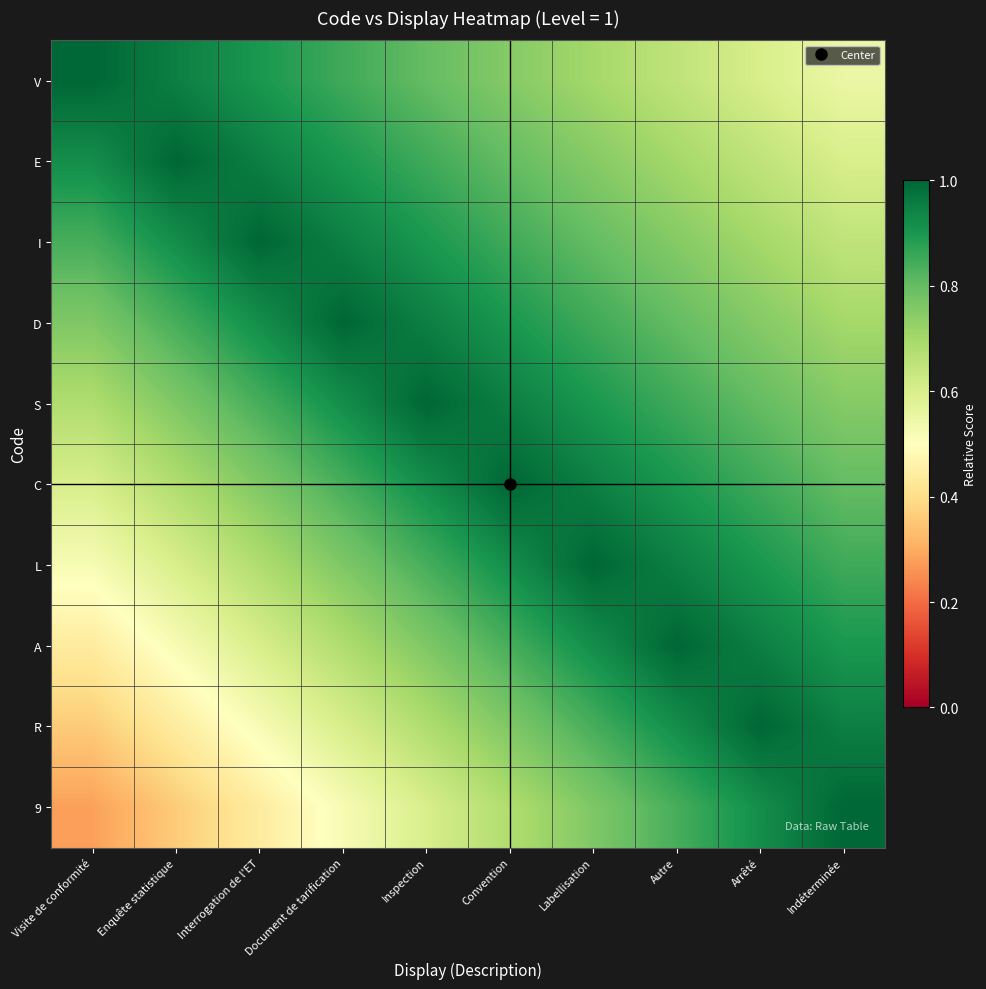

How many series are shown in this chart?

10